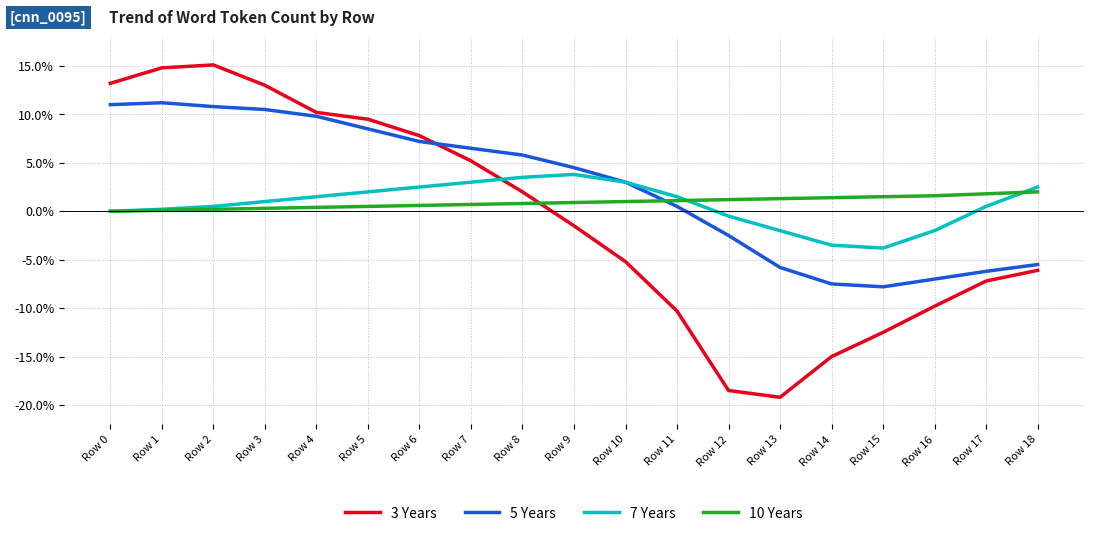

What is the highest value of the 10 Years series?

2.0